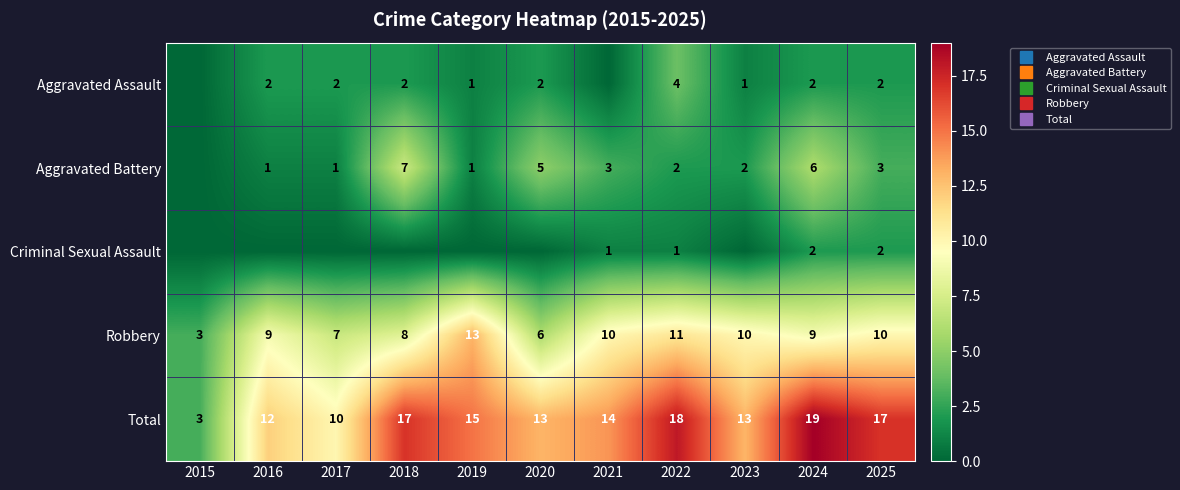

How many Criminal Sexual Assault values are between 0 and 1?

9